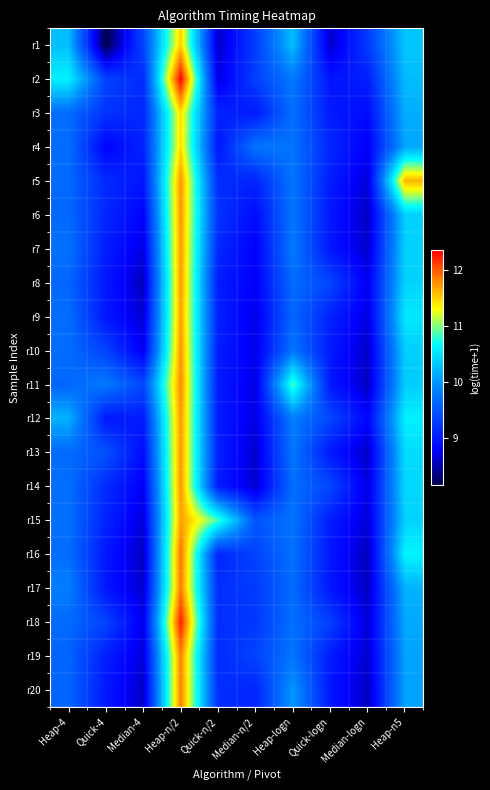

What is the smallest value displayed?

8.2